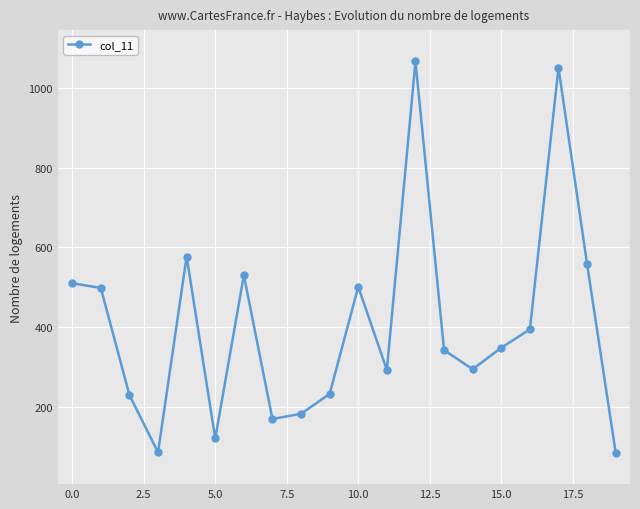

What is the difference between the maximum and minimum values?

983